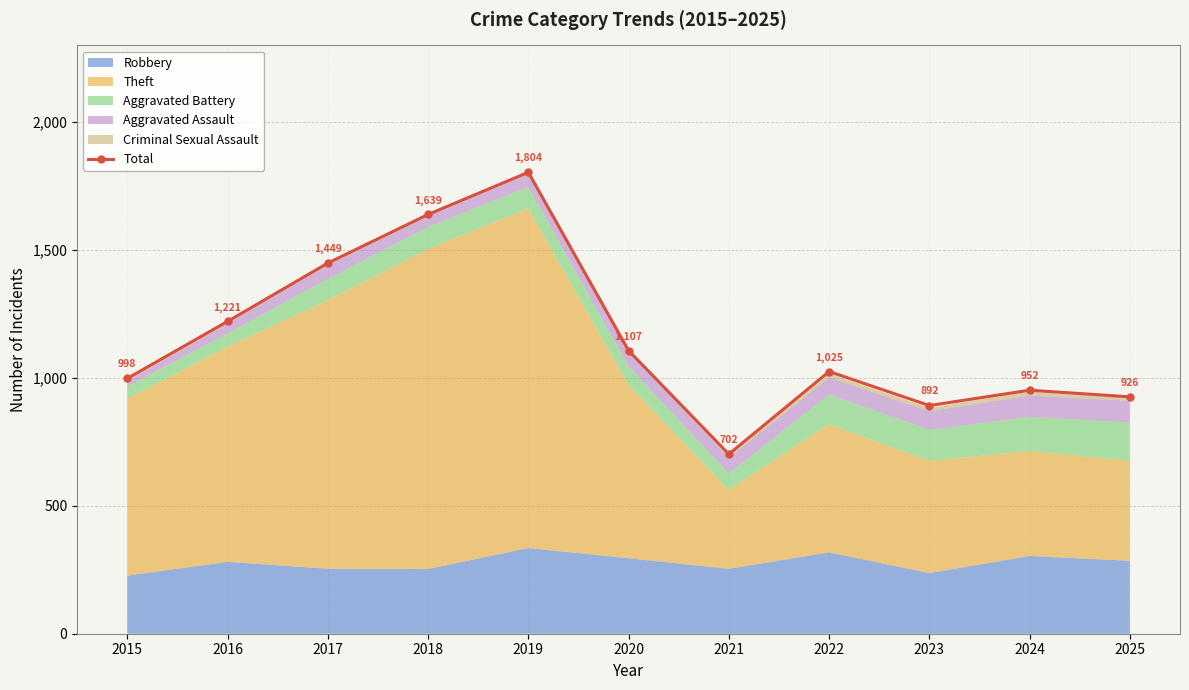

Which category has the lowest value across all series?

2021